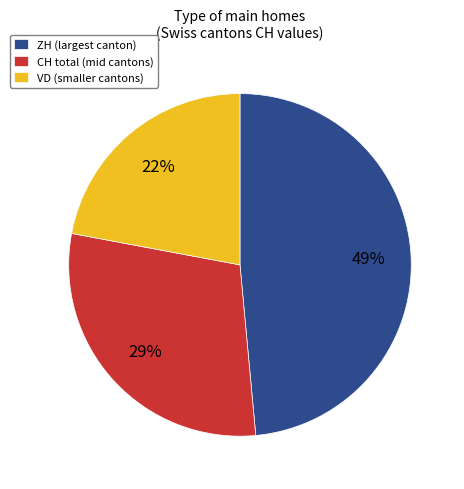

Does CH total (mid cantons) account for over 50% of the chart?

No